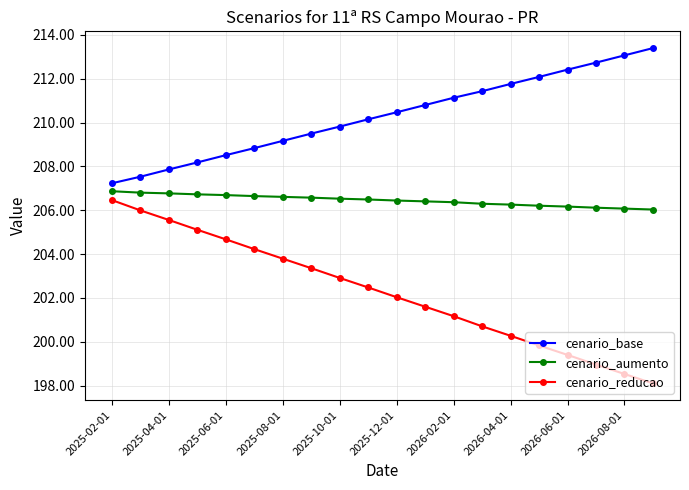

What is the sum of all cenario_aumento values?

4129.1